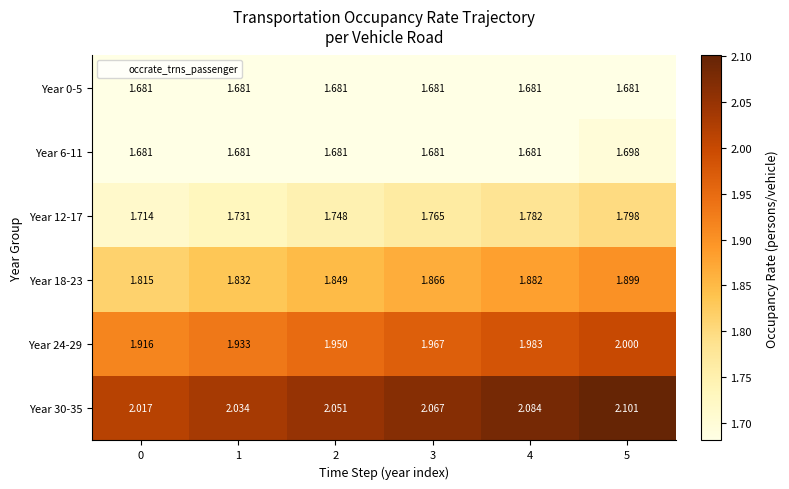

Rank the series by their maximum value, from lowest to highest.

Year 0-5, Year 6-11, Year 12-17, Year 18-23, Year 24-29, Year 30-35